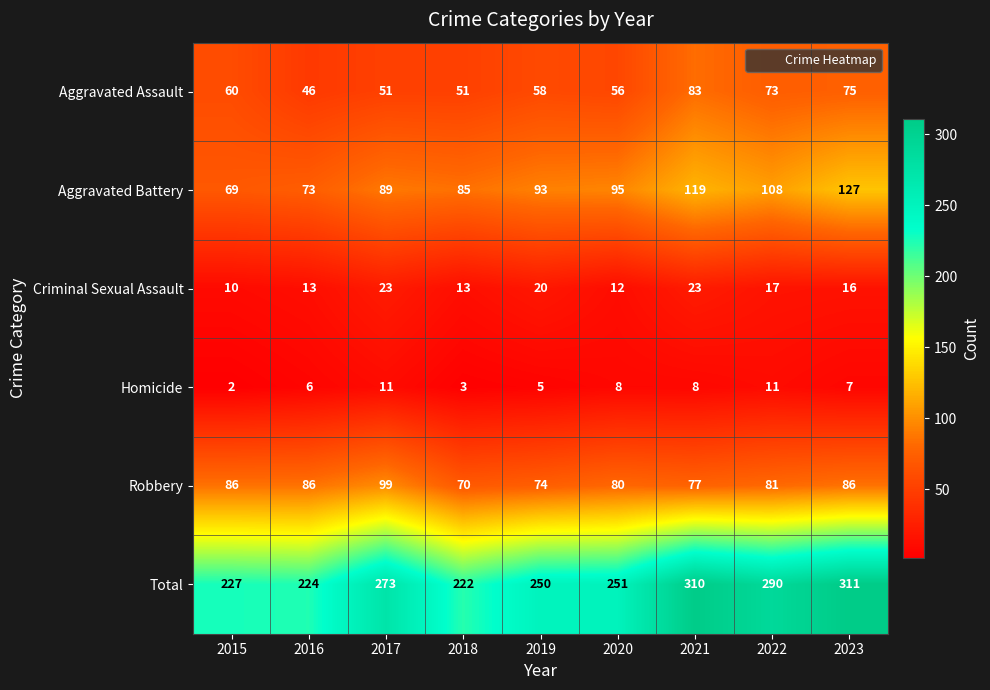

What is the difference between the second highest and minimum values in the Criminal Sexual Assault series?

13